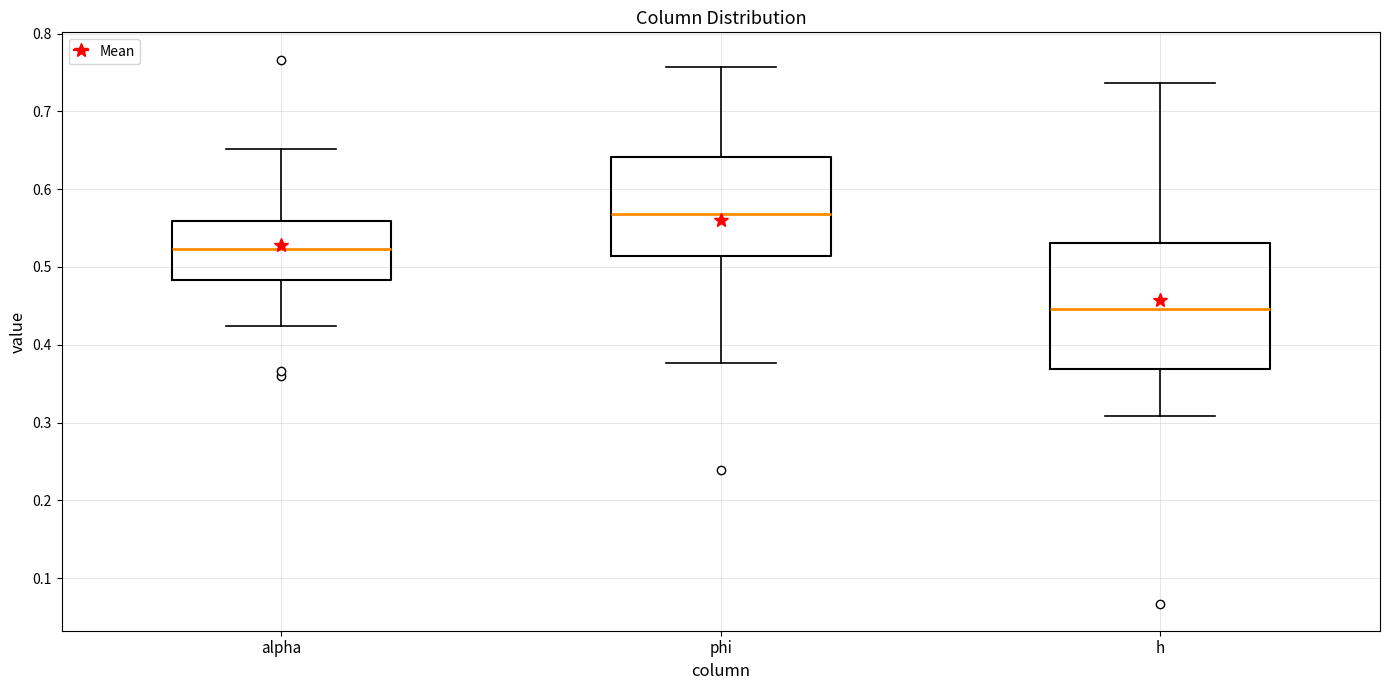

Which box's median line is the lowest?

h